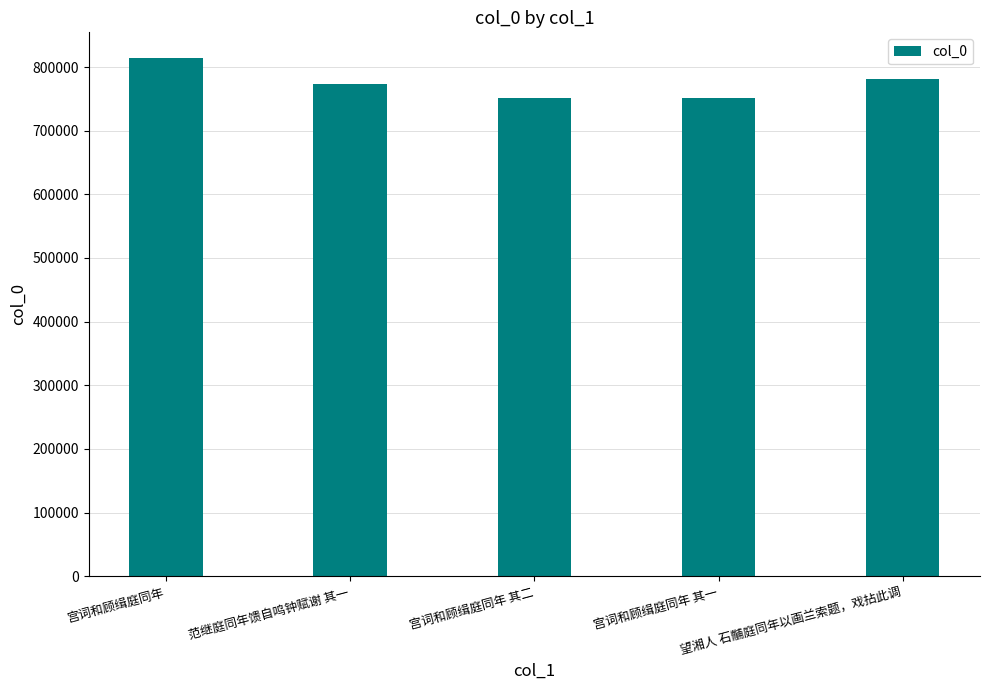

What is the difference between the maximum and minimum values?

63042